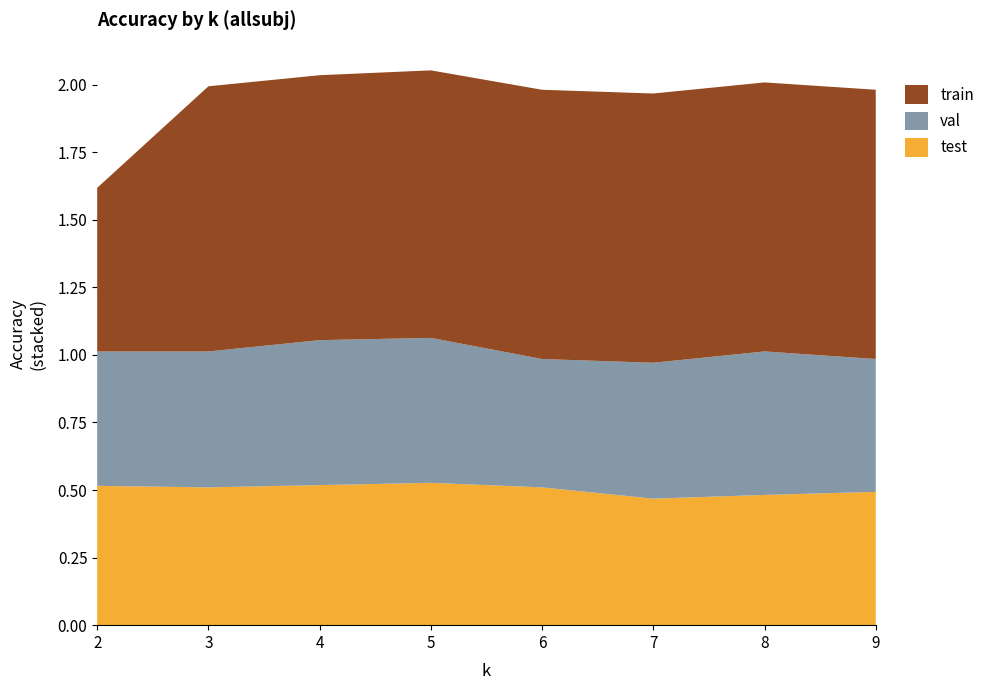

Reading right to left, list all the values displayed in this chart.

test: 0.5	0.5	0.5	0.5	0.5	0.5	0.5	0.5
val: 0.5	0.5	0.5	0.5	0.5	0.5	0.5	0.5
train: 1.0	1.0	1.0	1.0	1.0	1.0	1.0	0.6